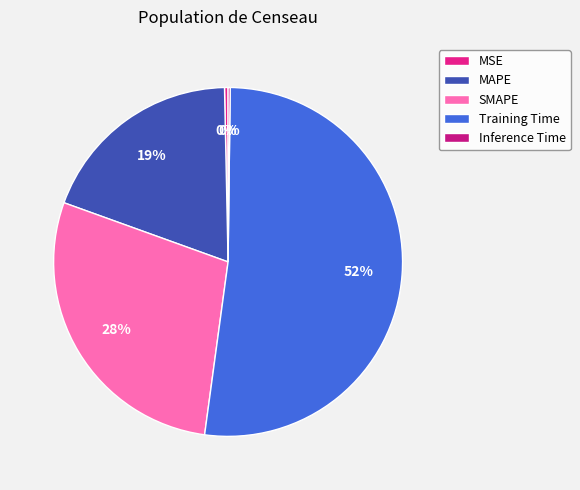

How many segments does this pie chart have?

5